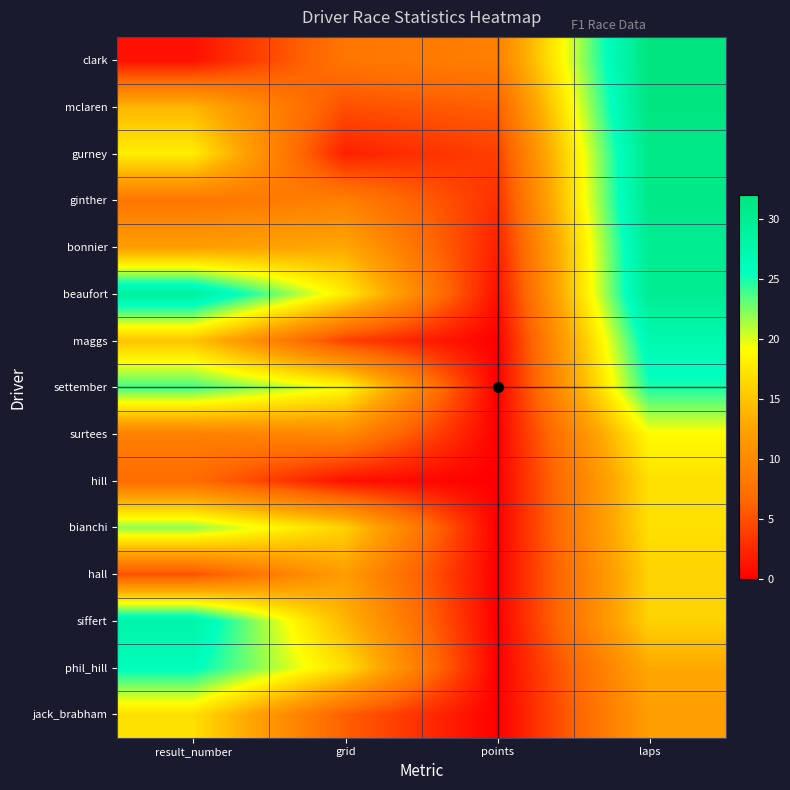

Reading left to right, what are all the values shown in this chart?

clark: result_number=1	grid=8	points=9	laps=32
mclaren: result_number=14	grid=5	points=6	laps=32
gurney: result_number=18	grid=2	points=4	laps=31
ginther: result_number=8	grid=9	points=3	laps=31
bonnier: result_number=12	grid=13	points=2	laps=30
beaufort: result_number=29	grid=18	points=1	laps=30
maggs: result_number=15	grid=4	points=0	laps=27
settember: result_number=24	grid=19	points=0	laps=25
surtees: result_number=9	grid=10	points=0	laps=19
hill: result_number=7	grid=1	points=0	laps=17
bianchi: result_number=22	grid=16	points=0	laps=17
hall: result_number=5	grid=12	points=0	laps=16
siffert: result_number=28	grid=14	points=0	laps=16
phil_hill: result_number=26	grid=17	points=0	laps=13
jack_brabham: result_number=17	grid=6	points=0	laps=12